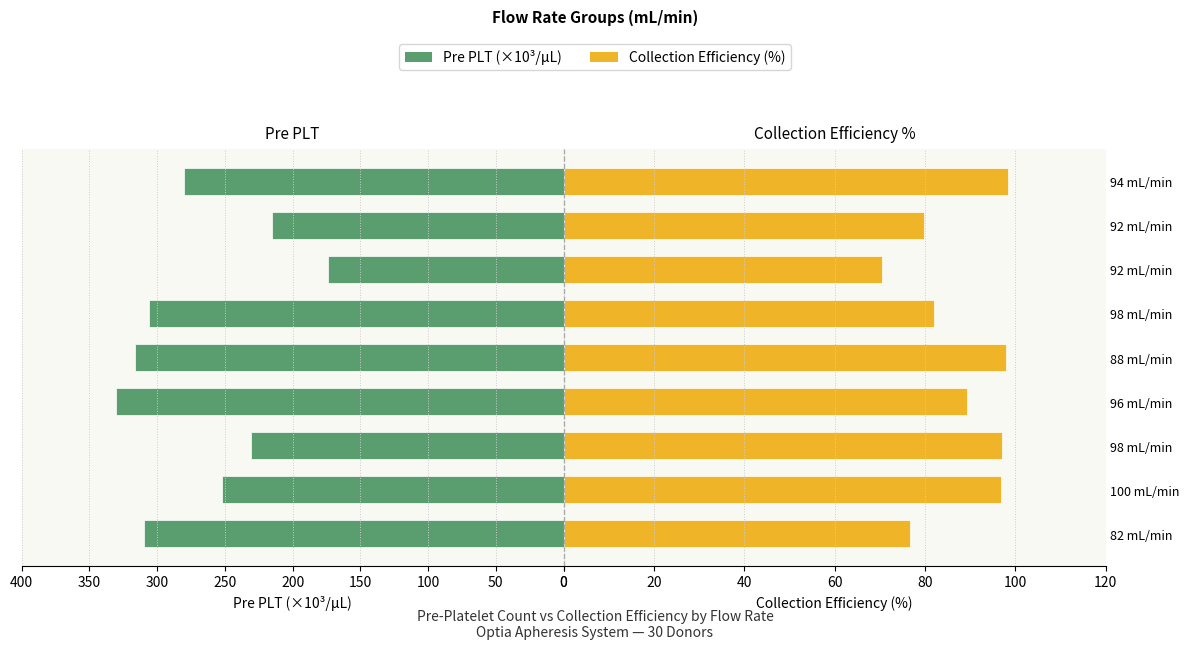

Which series has the widest spread of values?

Pre PLT (×10³/µL)